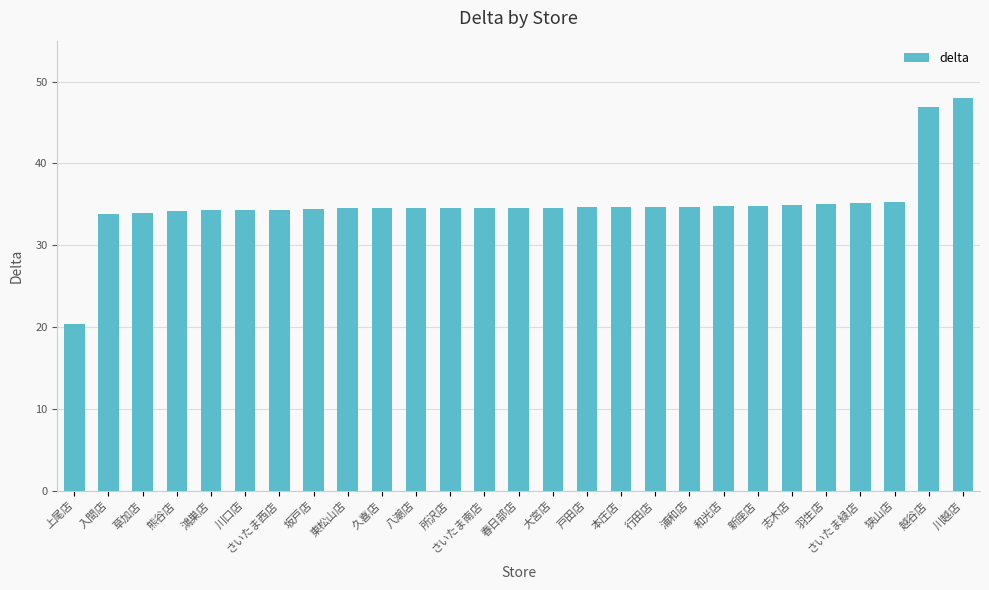

What position from the left is 大宮店?

15